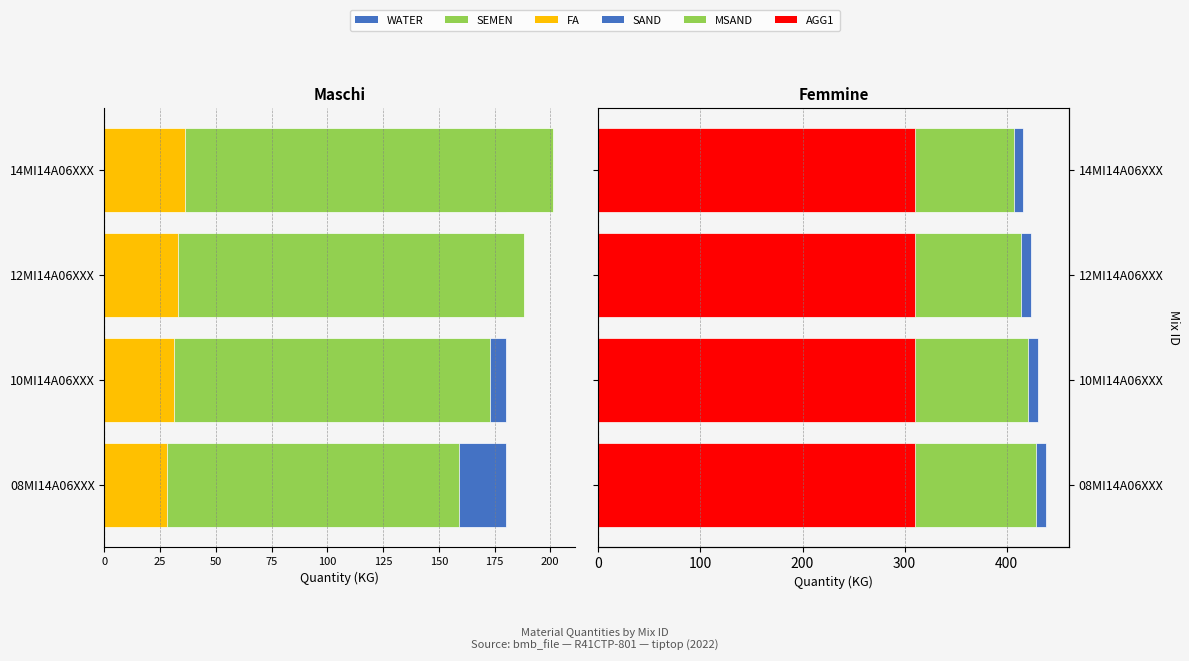

How many series are shown in this chart?

6